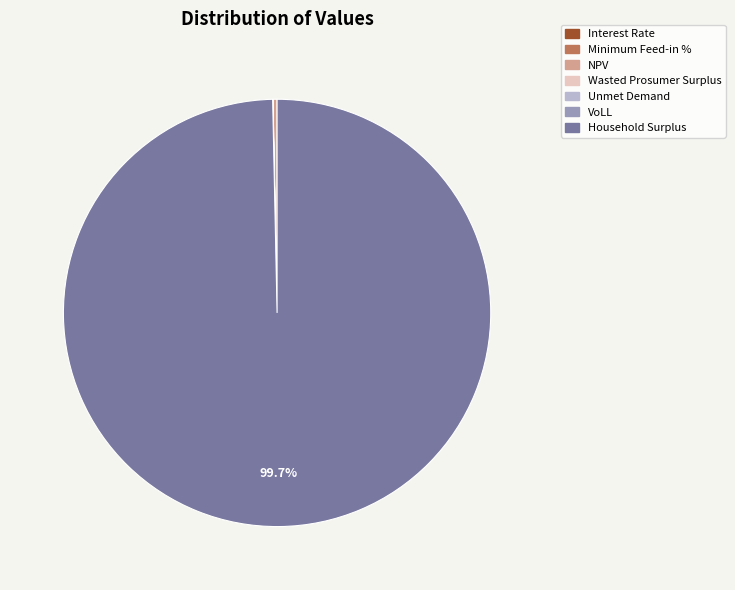

Which category has the biggest portion of the pie?

Household Surplus